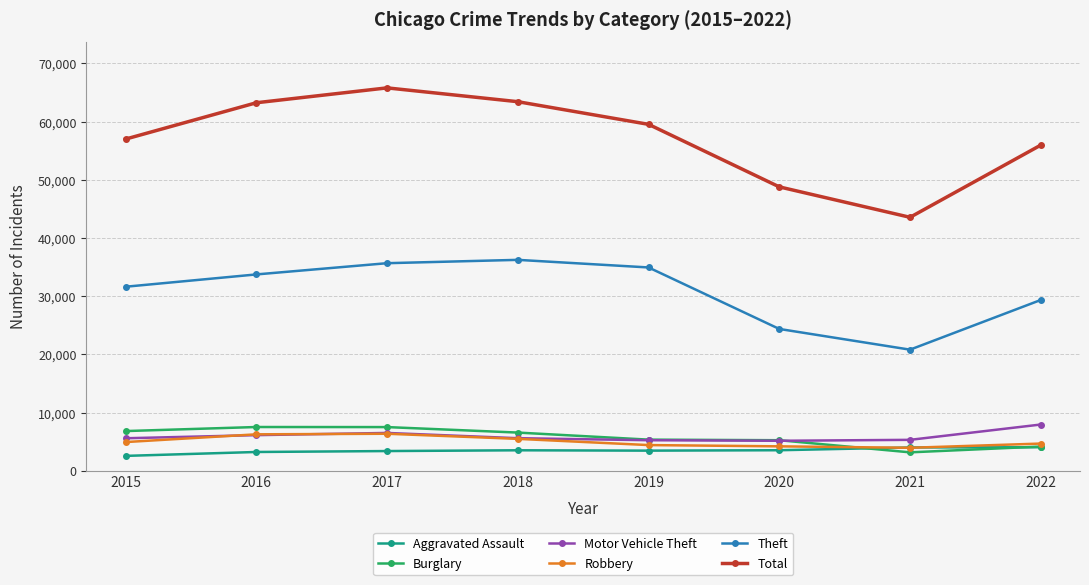

After their last crossing, which series has the higher values: Robbery or Motor Vehicle Theft?

Motor Vehicle Theft